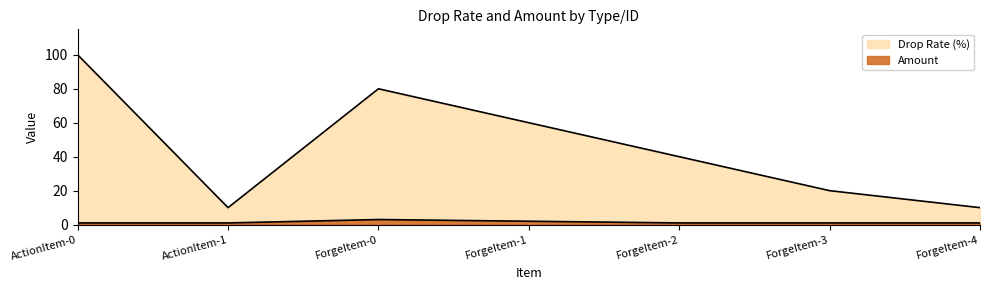

Rank the series at ForgeItem-0 from lowest to highest value.

Amount, Drop Rate (%)